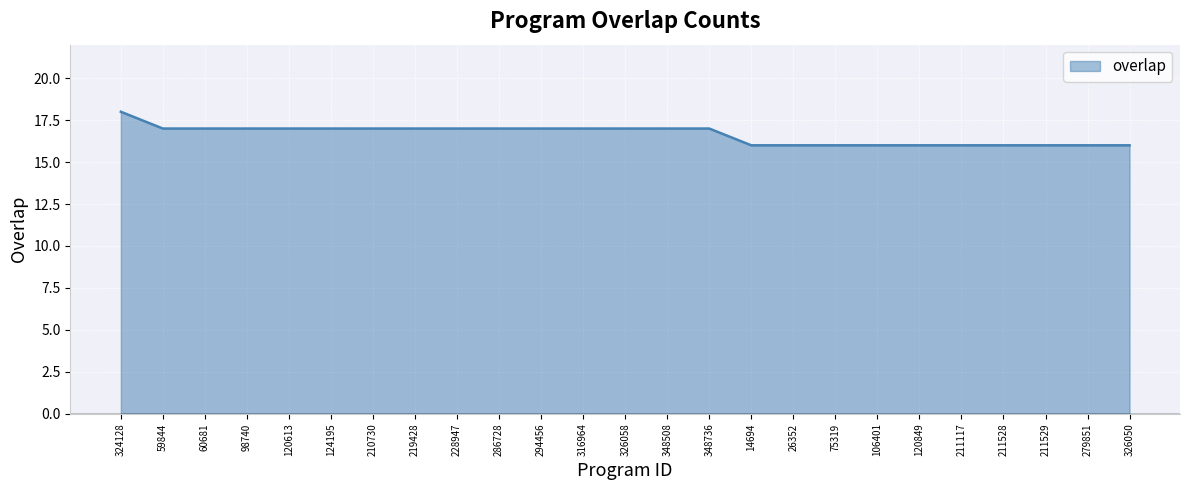

The value at 59844 is 17. True or false?

True